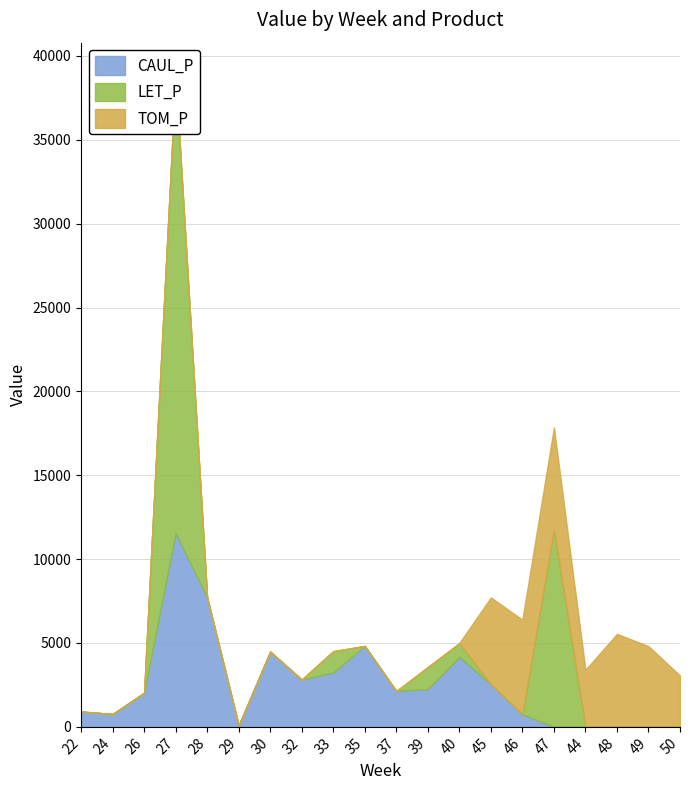

Rank the categories by CAUL_P value from highest to lowest.

27, 28, 35, 30, 40, 33, 32, 45, 39, 37, 26, 22, 24, 46, 29, 47, 44, 48, 49, 50